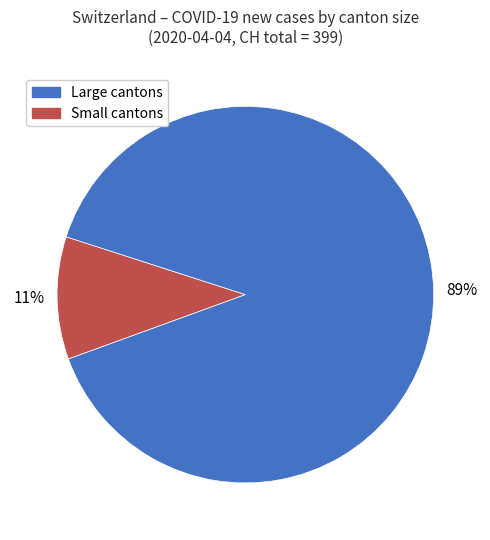

To the nearest percent, what is the average slice percentage?

50%